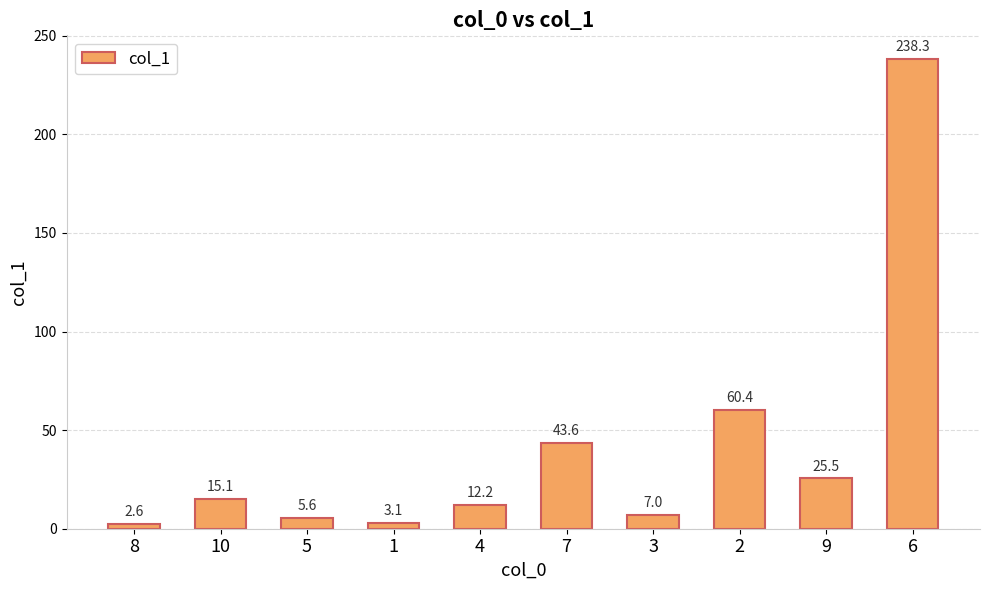

Reading left to right, extract all data points from this chart.

2.6	15.1	5.6	3.1	12.2	43.6	7.0	60.4	25.5	238.3